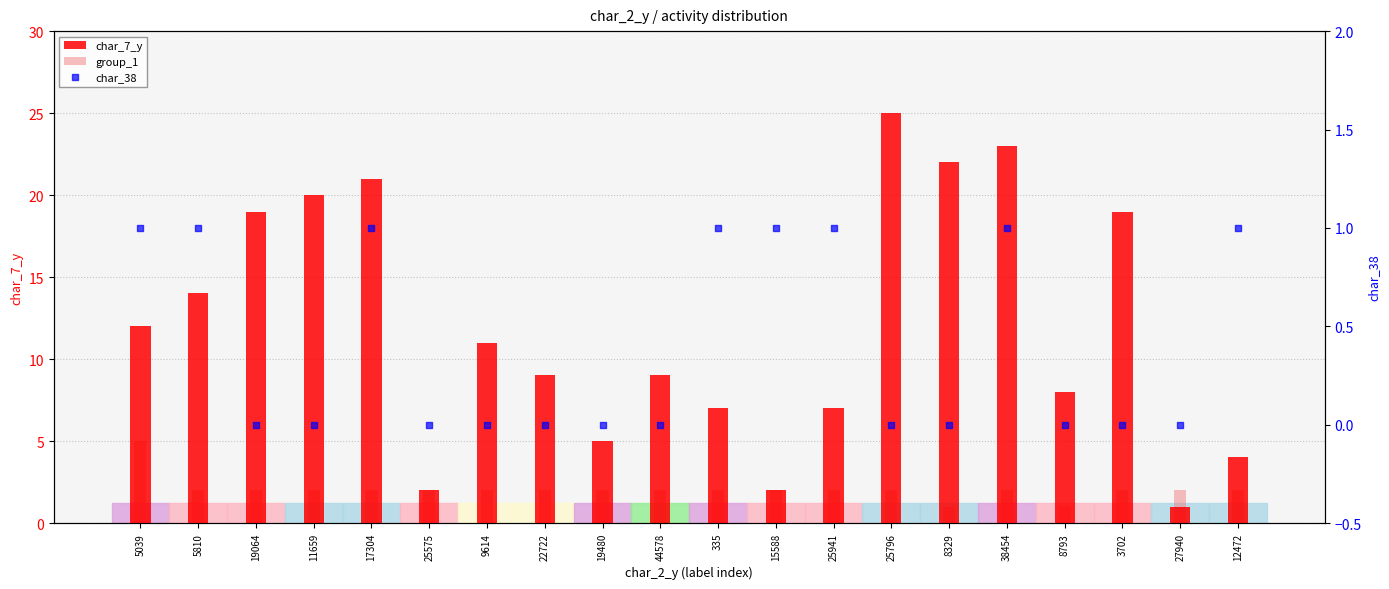

At how many categories does at least one series exceed 6?

15